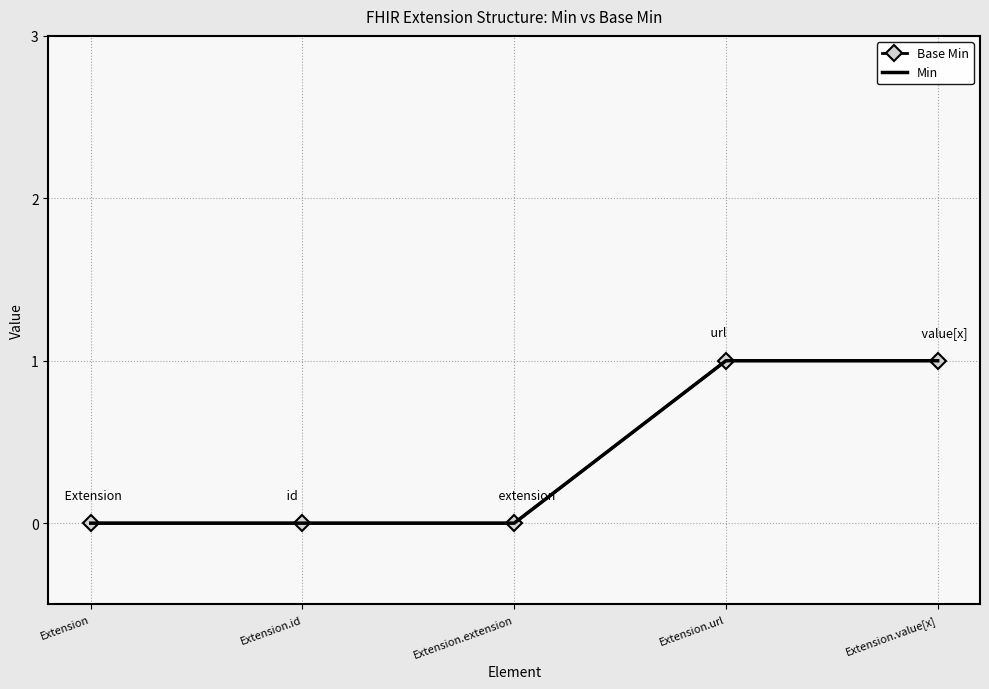

What are all the series names shown in the legend?

Base Min, Min